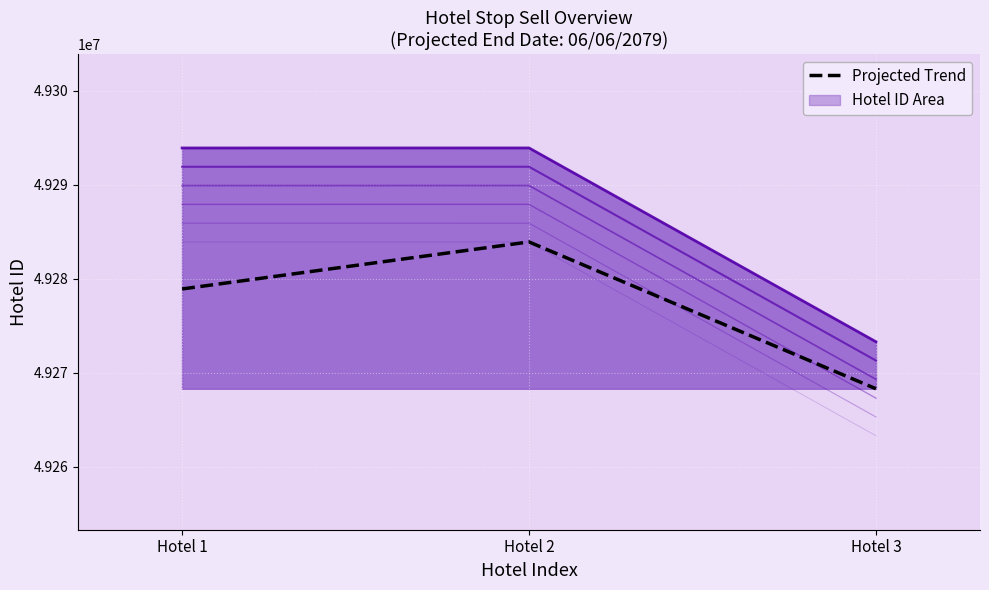

Reading left to right, list all the values displayed in this chart.

49278913	49283915	49268298